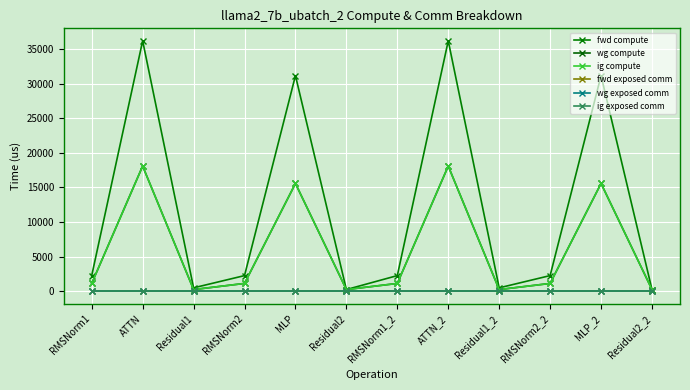

What is the label of the 2nd point from the left?

ATTN